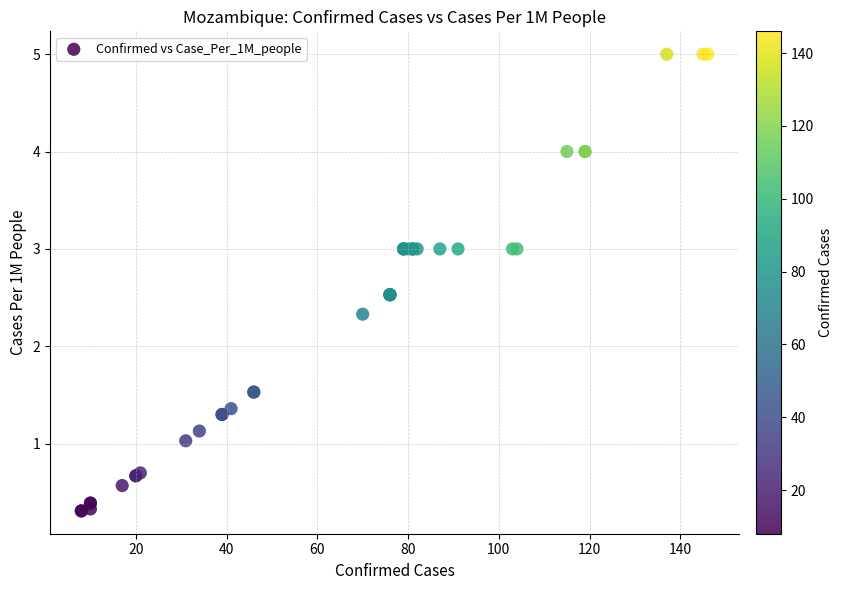

What Y value in the scatter plot is closest to 2?

2.3